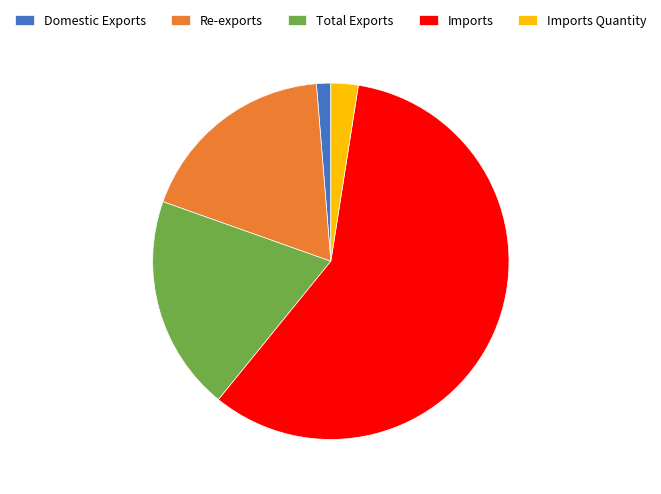

Count the number of slices in the pie.

5